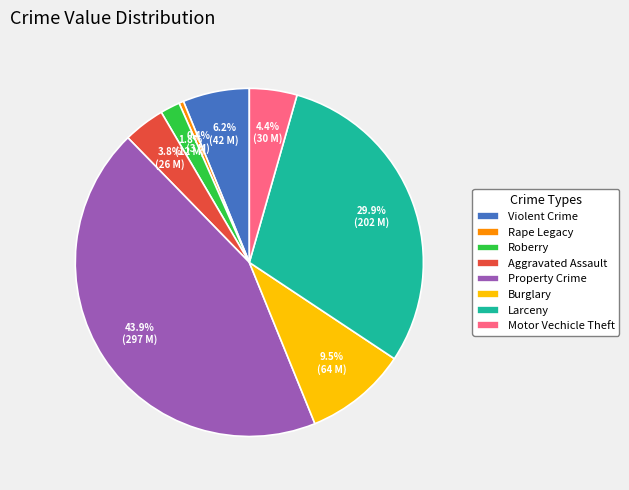

Which slice is the largest?

Property Crime